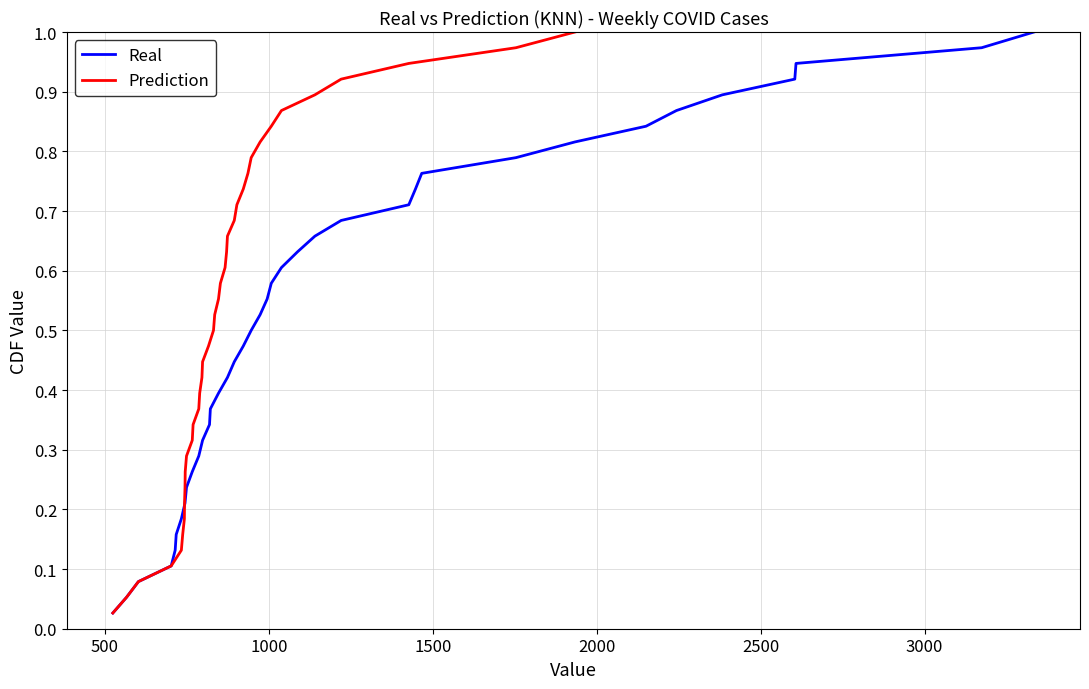

What is the value of the Prediction point at the 38th from the left?

1.0